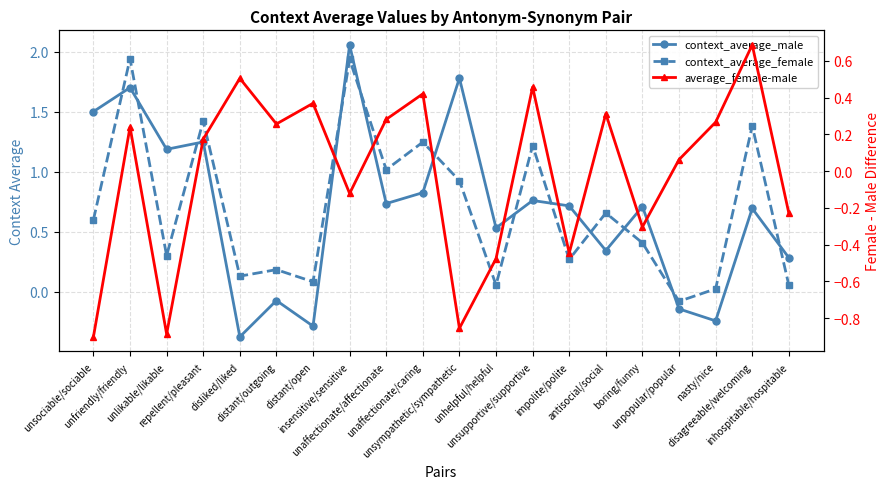

The value of context_average_female at disagreeable/welcoming is 1.4. True or false?

True